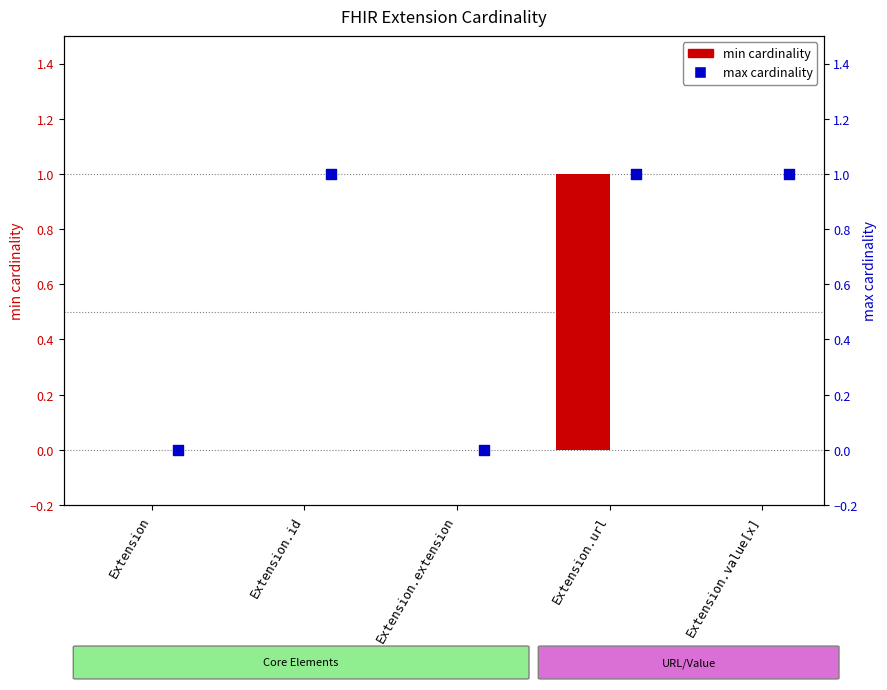

Which series has the largest total across all categories?

max cardinality